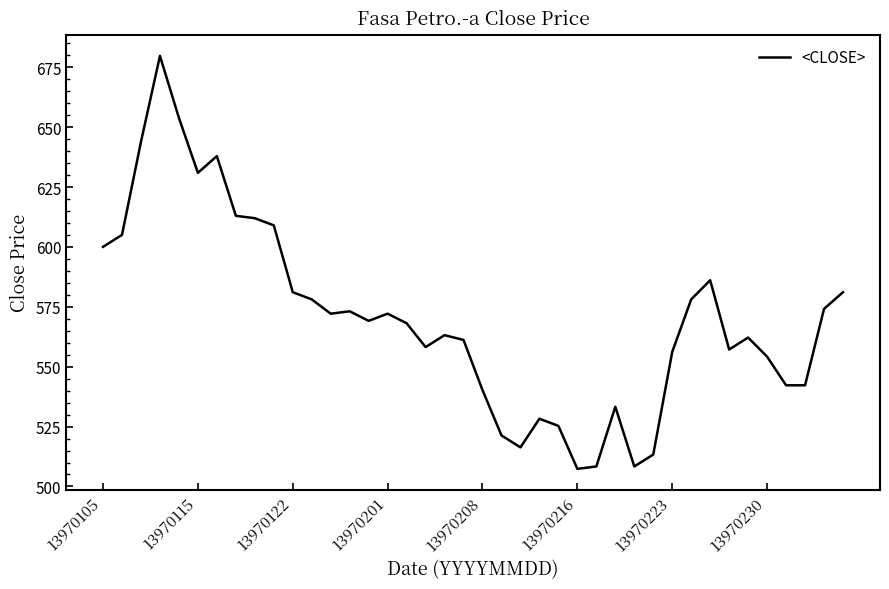

How many interior local peaks (higher than both neighbors) does the data have?

9